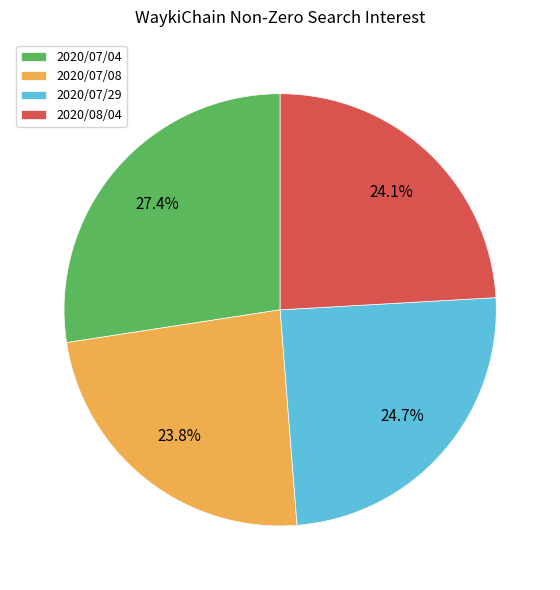

To the nearest percent, what is the average slice percentage?

25%